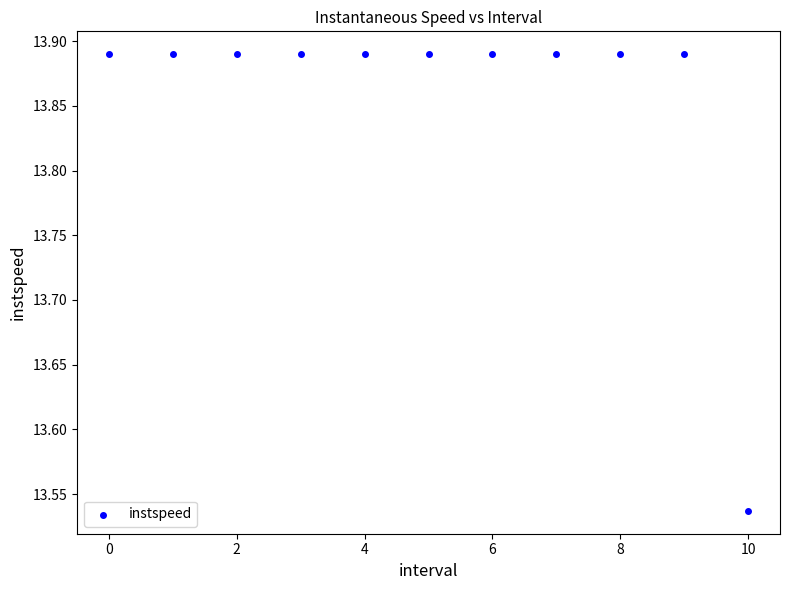

What is the range of Y values (max minus min)?

0.4